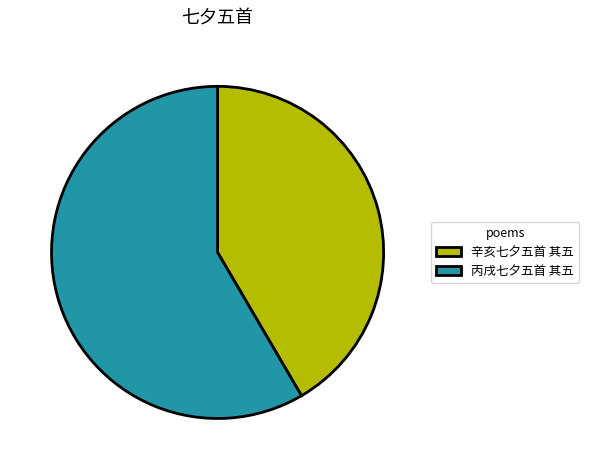

What is the smallest slice in the pie chart?

辛亥七夕五首 其五